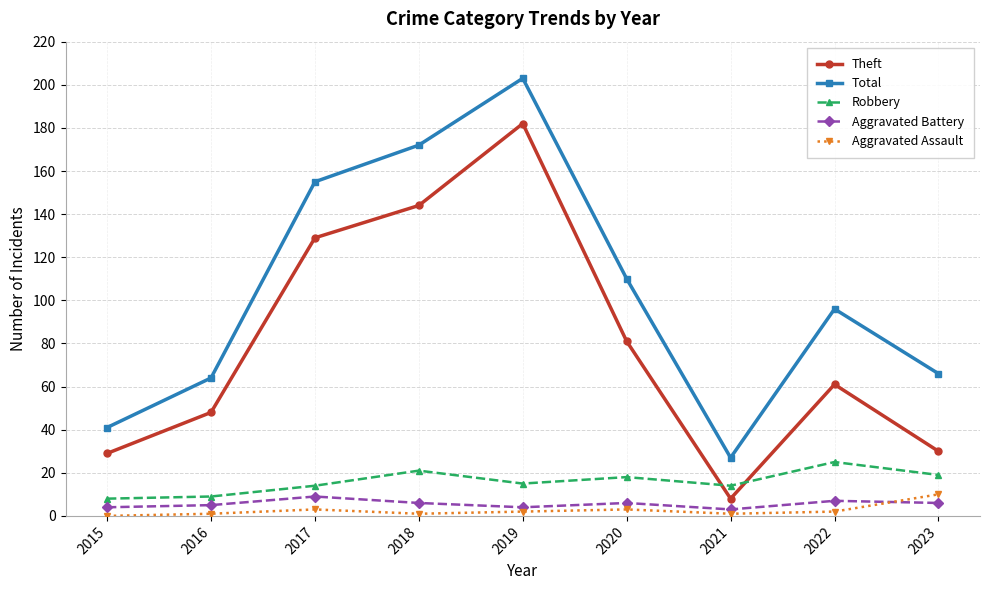

What is the difference between the maximum and minimum values in the Aggravated Assault series?

10